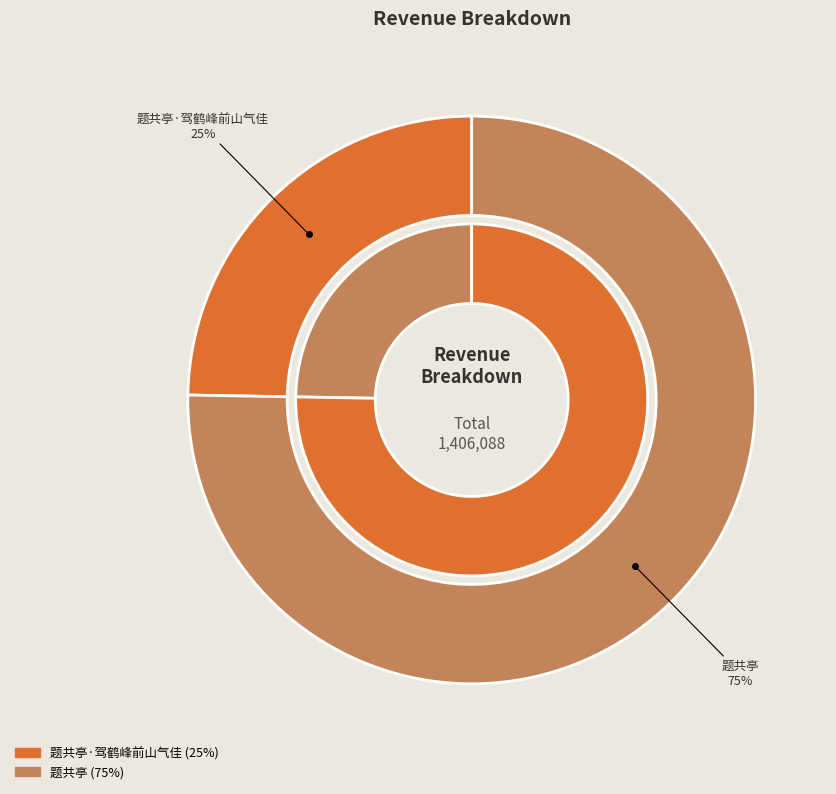

The 题共亭 slice represents 63% of the pie. True or false?

False